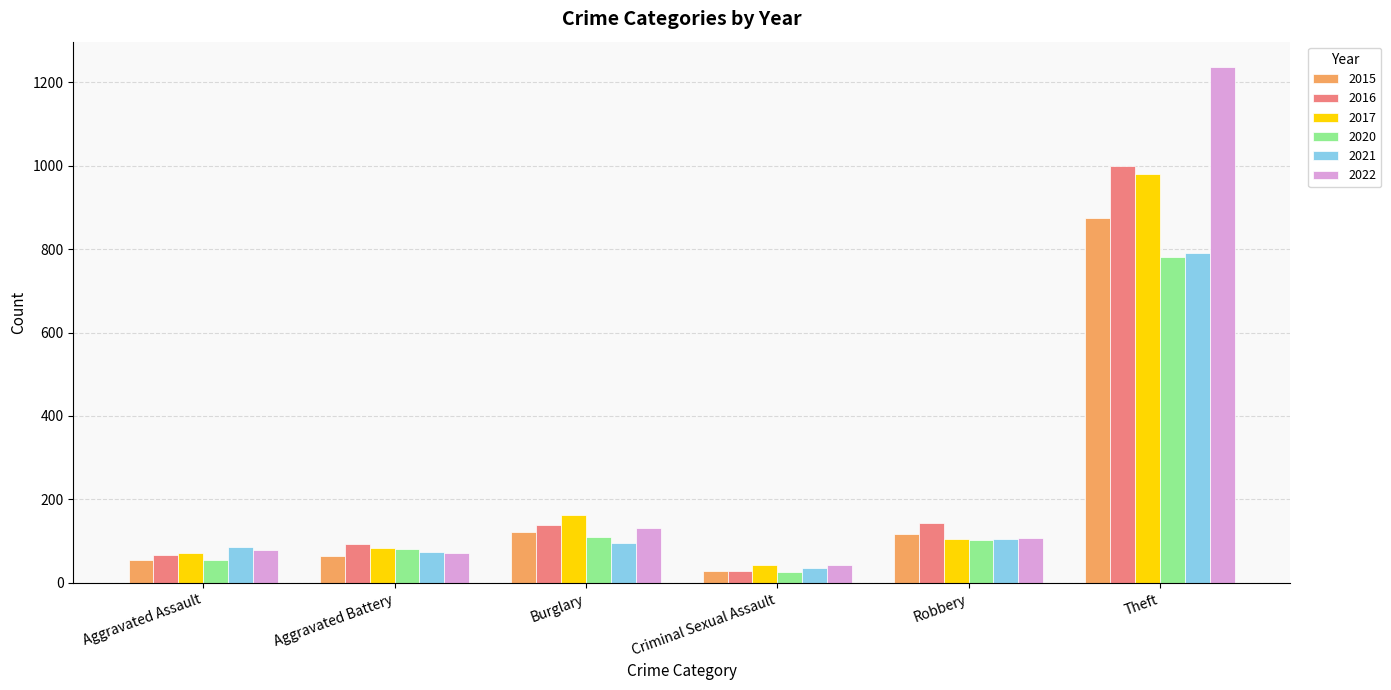

What is the label of the 3rd bar from the right?

Criminal Sexual Assault